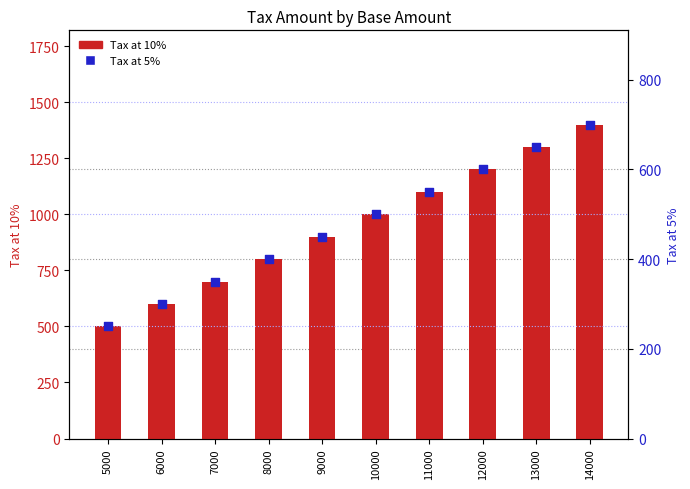

What are all the series names shown in the legend?

Tax at 10%, Tax at 5%